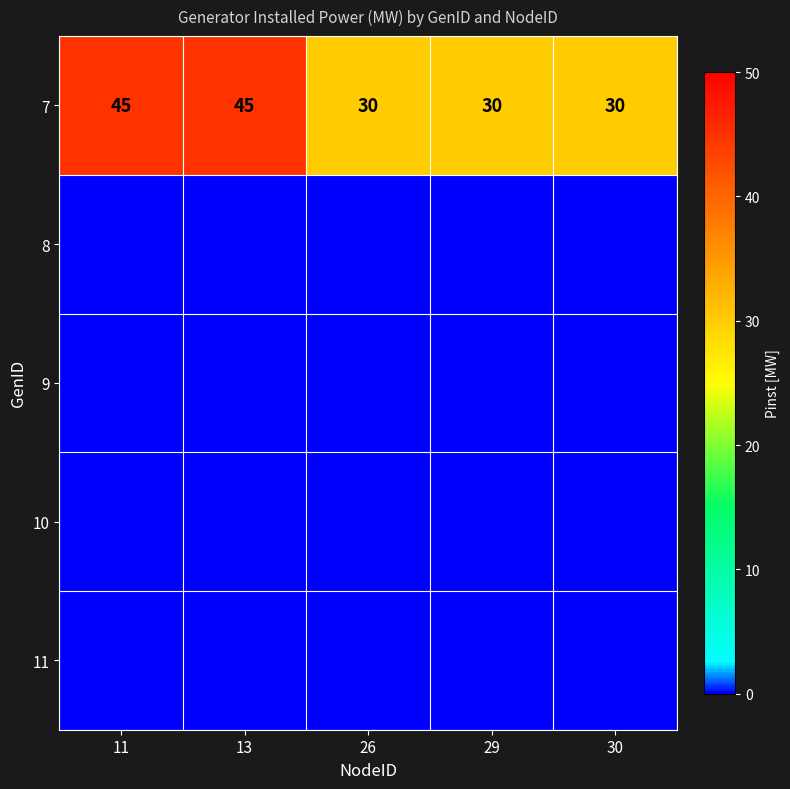

What is the lowest value of the 7 series?

30